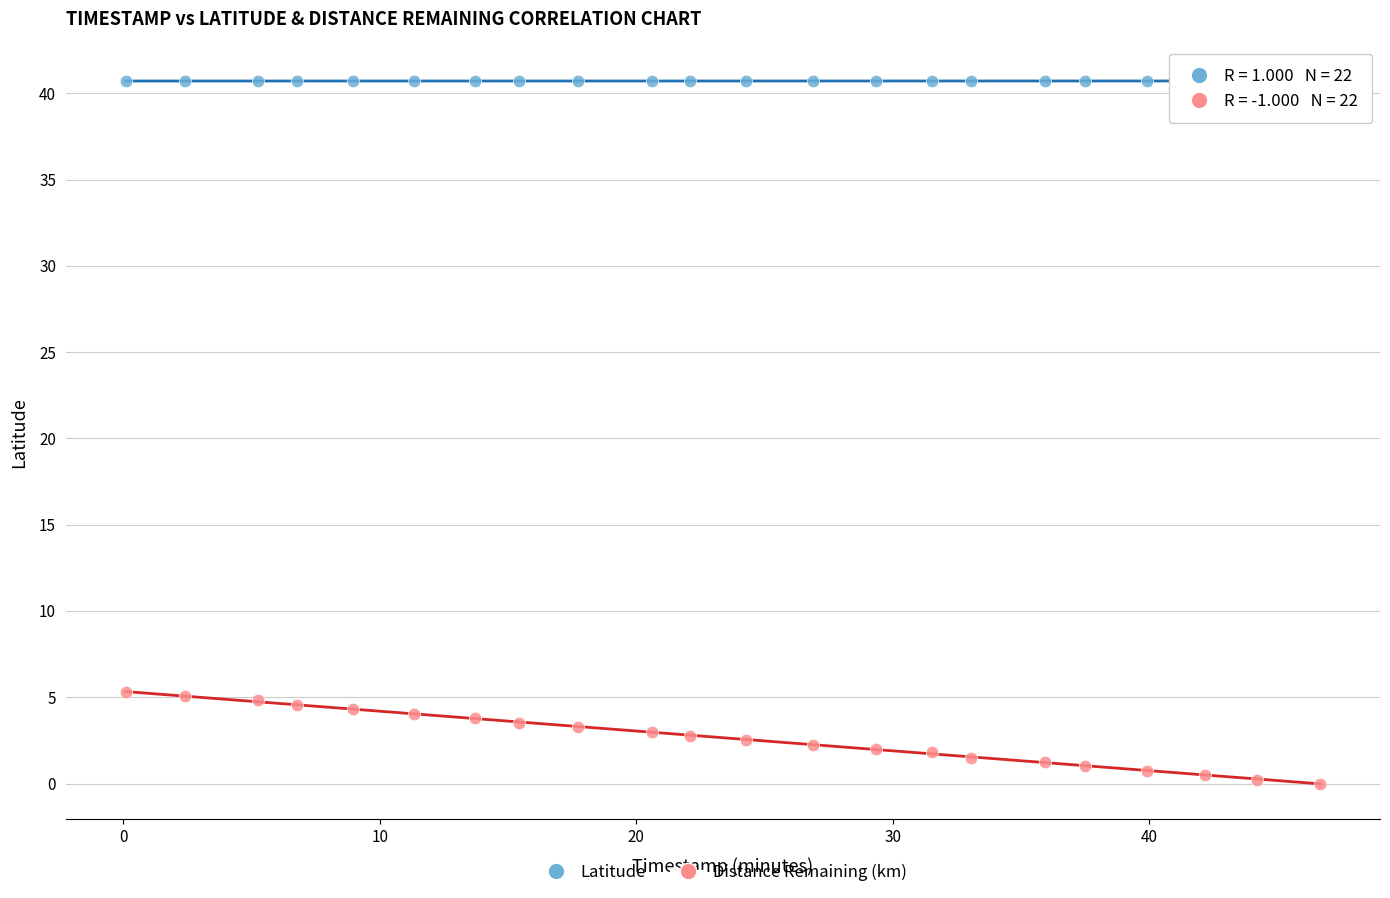

Which series reaches the maximum Y coordinate?

Latitude